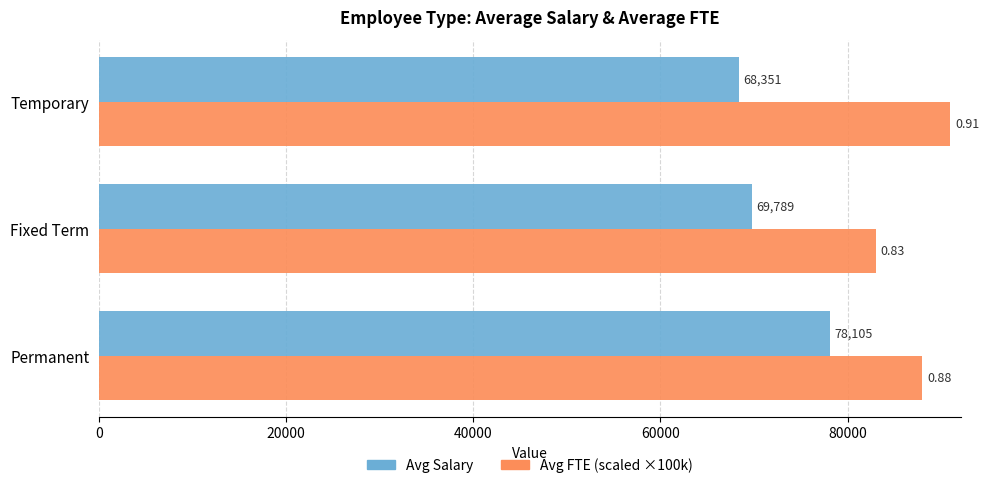

Which series has the largest total across all categories?

Avg FTE (scaled ×100k)